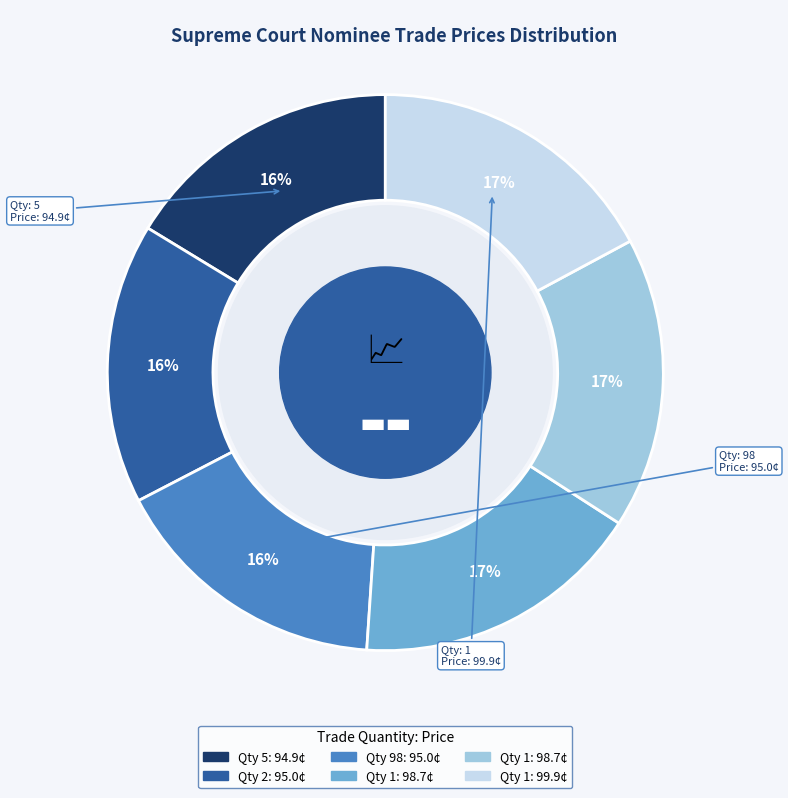

To the nearest percent, what is the average slice percentage?

17%